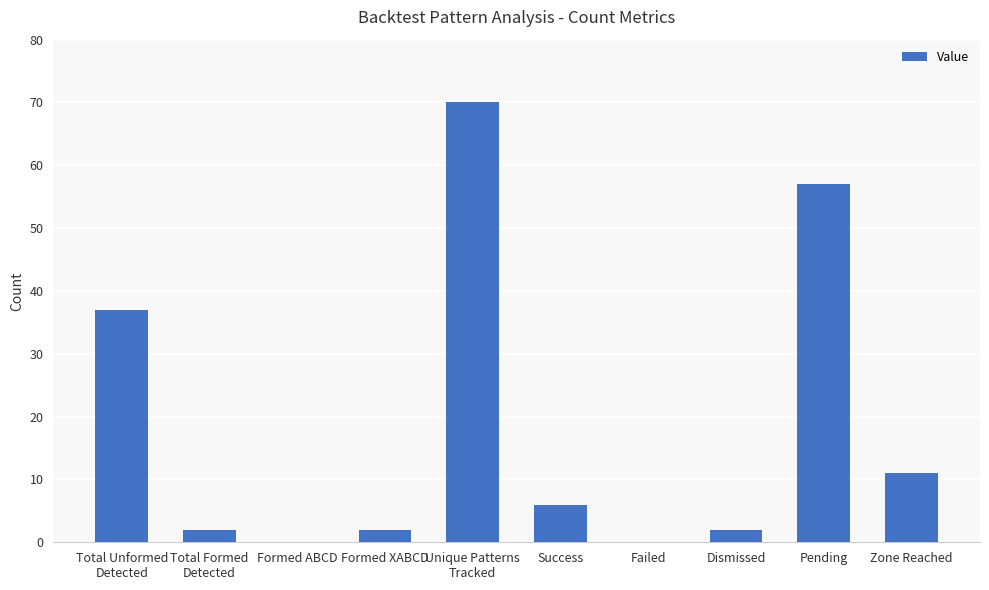

What is the greatest value displayed?

70